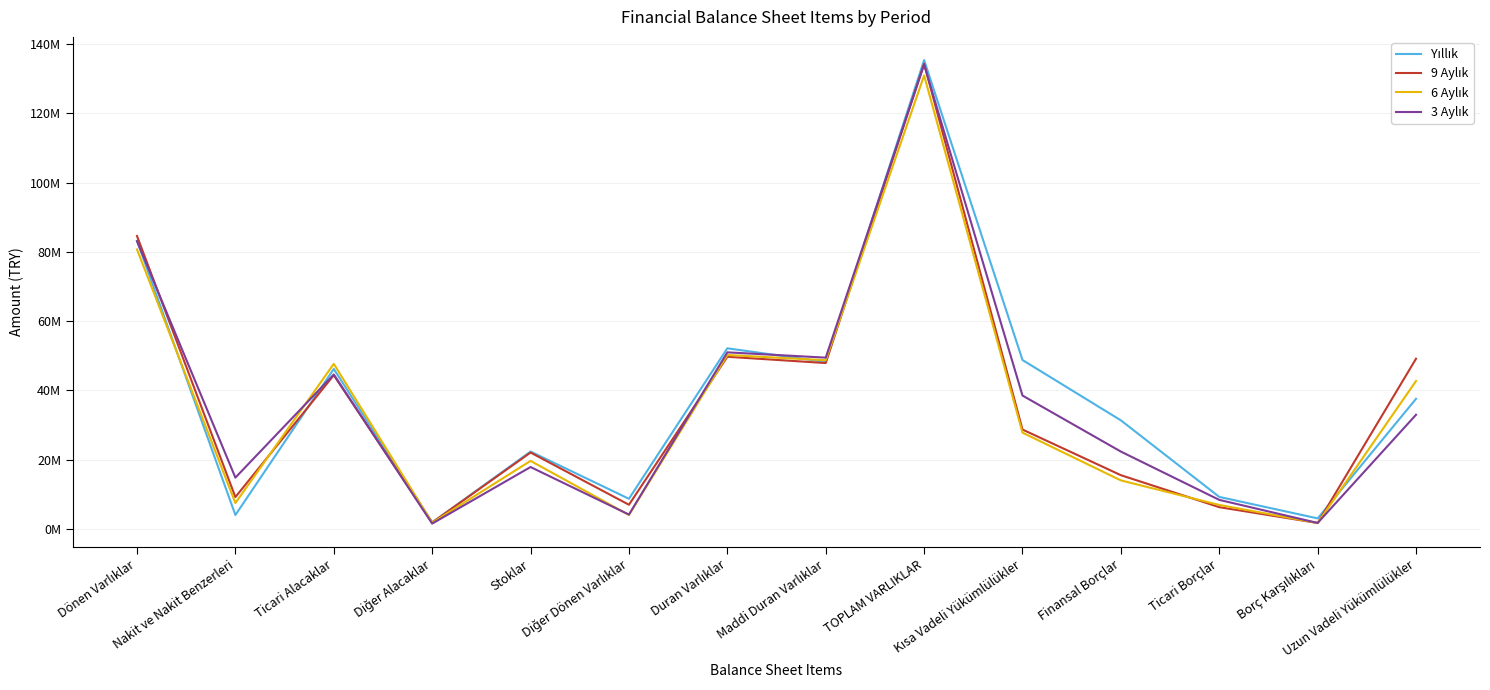

Which series ends up on top after the final intersection of 6 Aylık and Yıllık?

6 Aylık